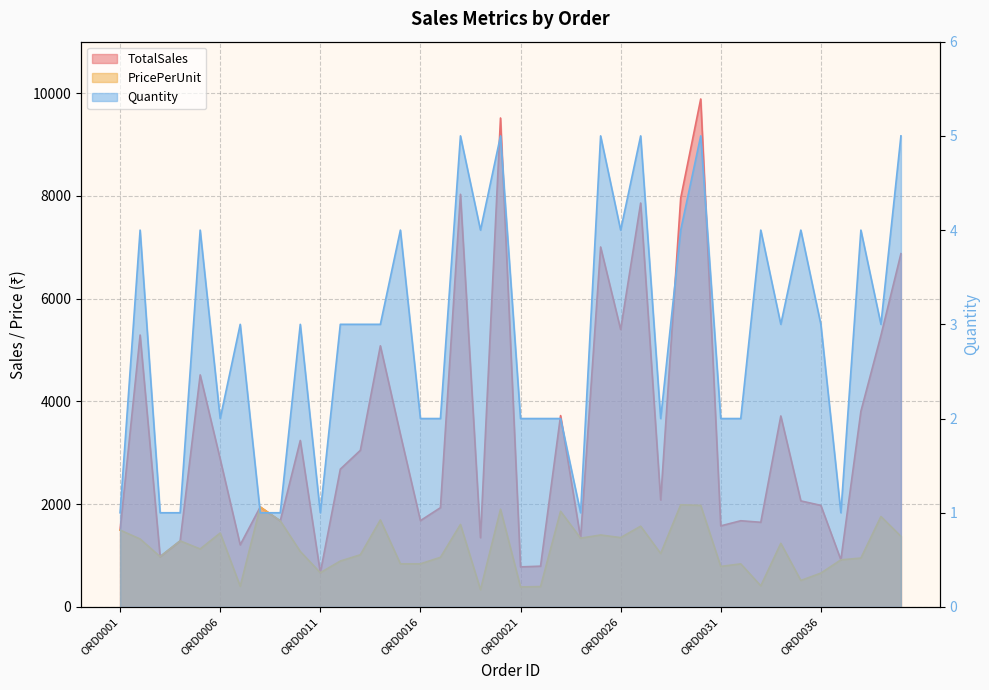

Which category has the highest value in the Quantity series?

ORD0018